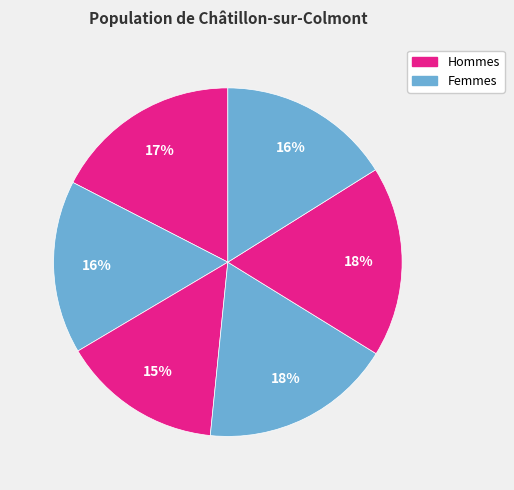

How many slices are in this pie chart?

6